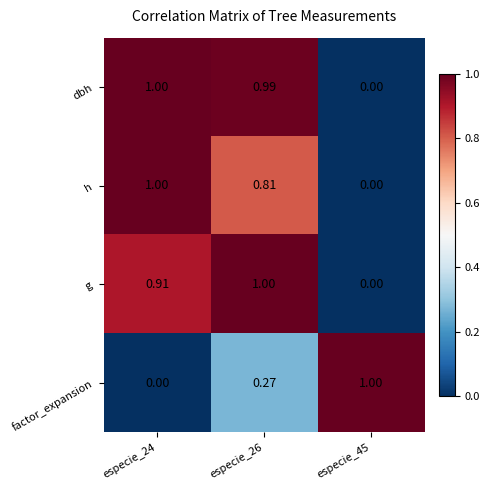

Rank the series at especie_26 from highest to lowest value.

g, dbh, h, factor_expansion